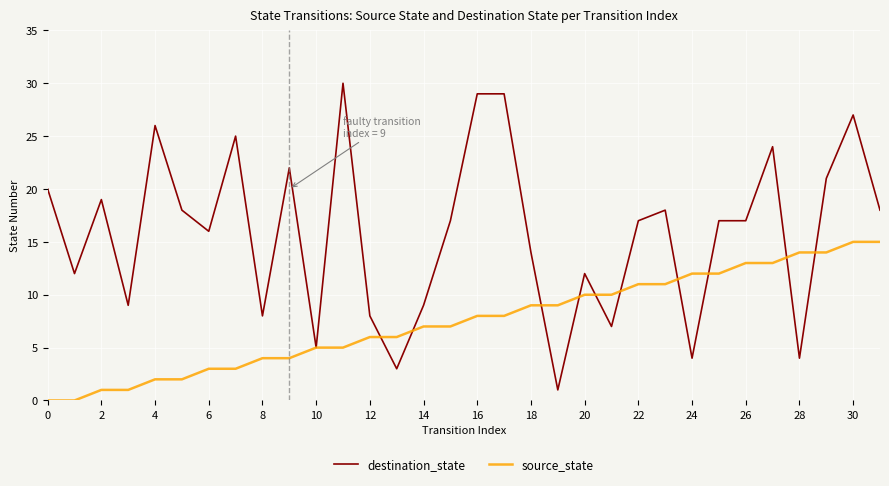

What is the maximum value for source_state?

15